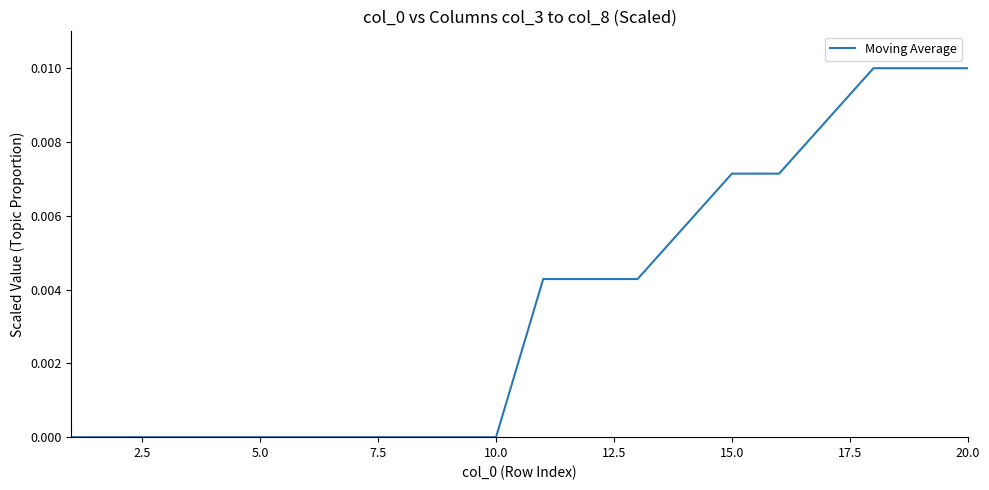

Is this an area chart (filled region under the line)?

No